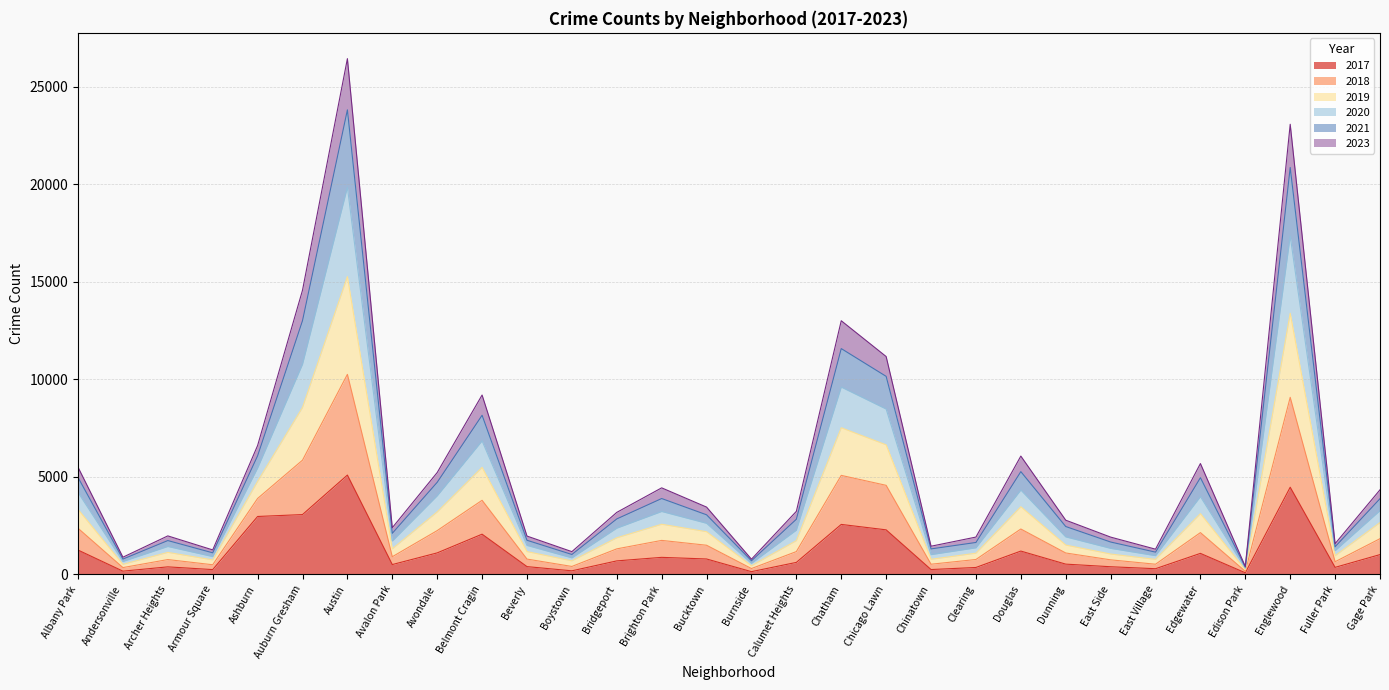

How many lines are shown in the chart?

6